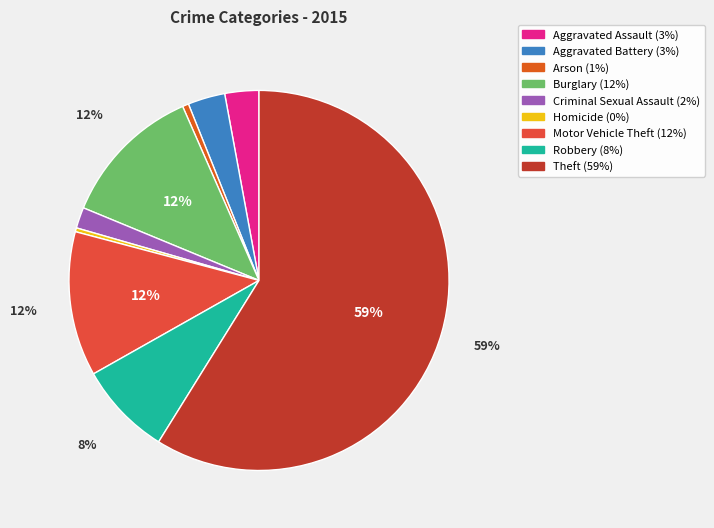

How many slices are in this pie chart?

9